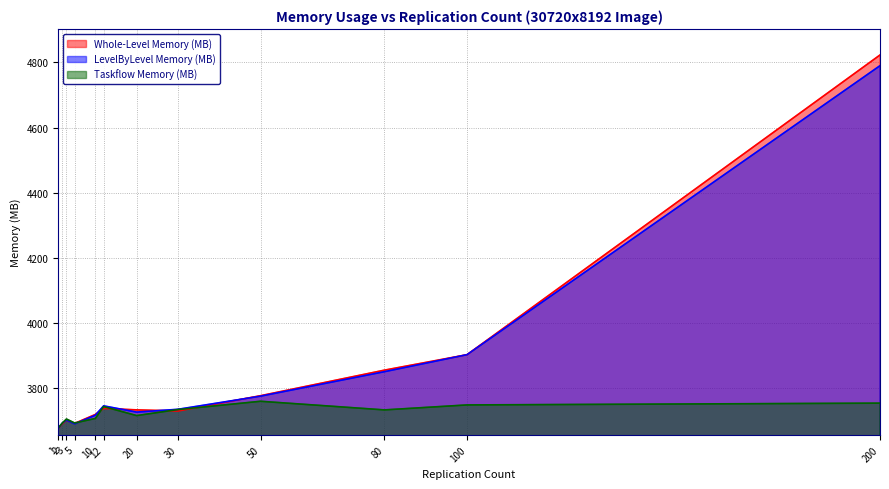

True or false: Whole-Level Memory (MB) has a value of 1737.1 at 5.

False